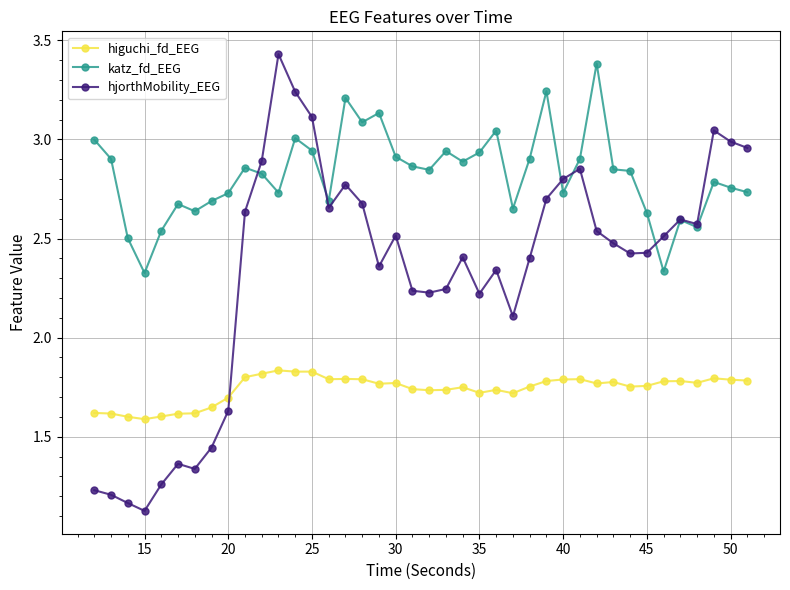

Which series has the largest range (max minus min)?

hjorthMobility_EEG